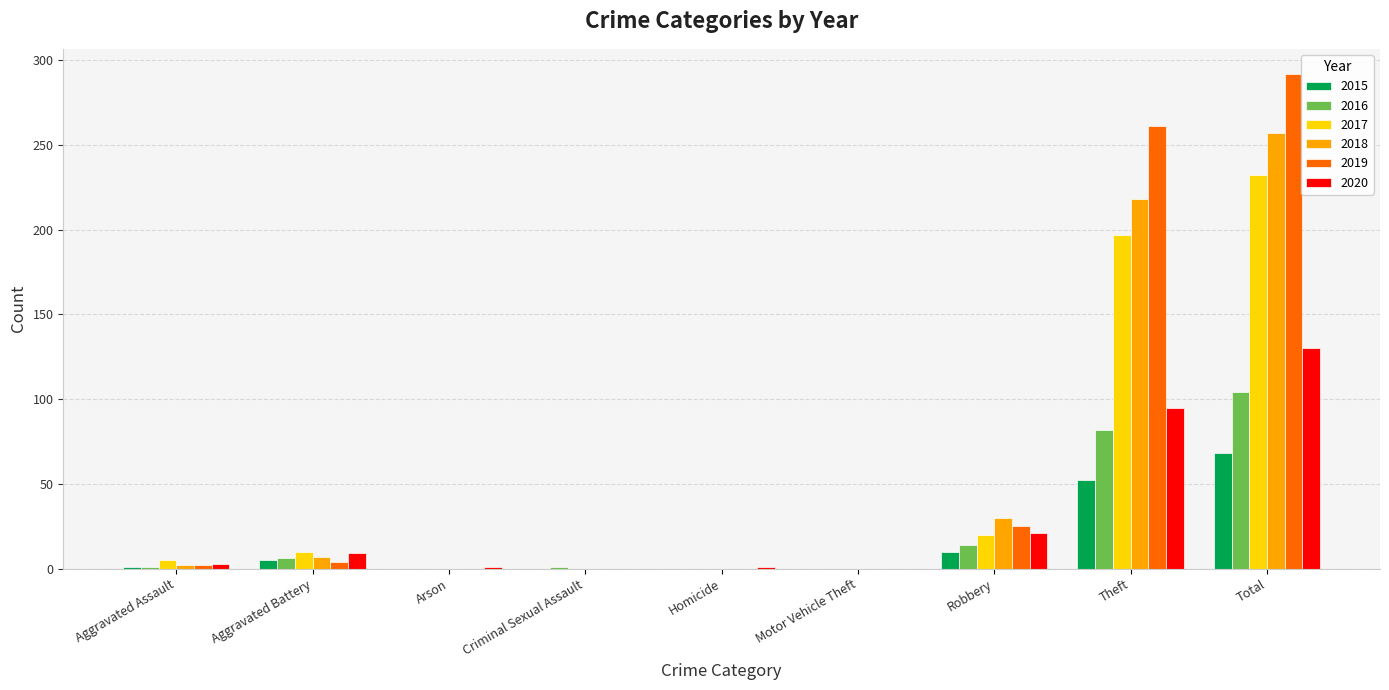

What is the total value across all series at Theft?

905